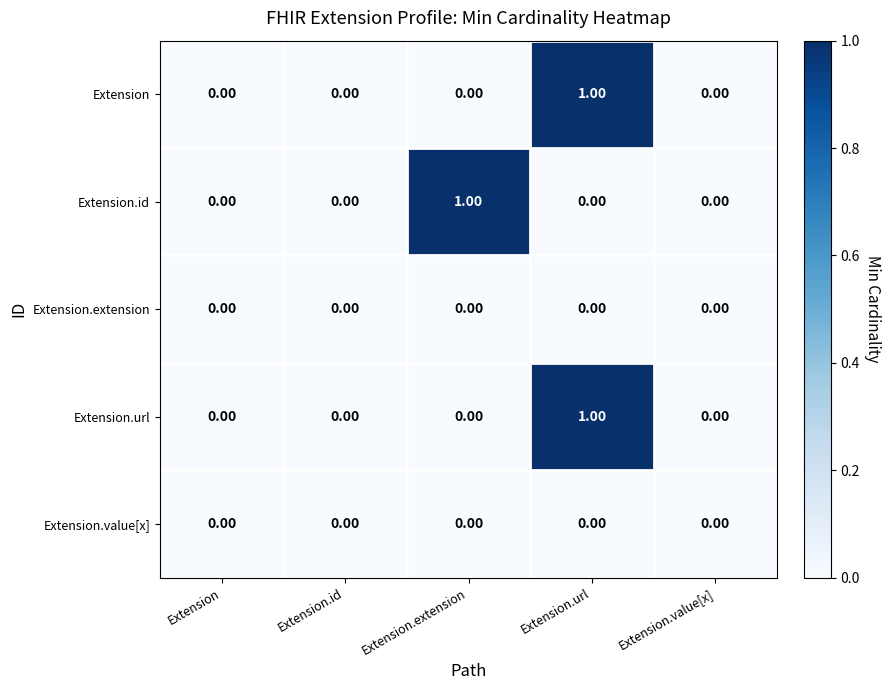

At which category is the sum across all series the highest?

Extension.url